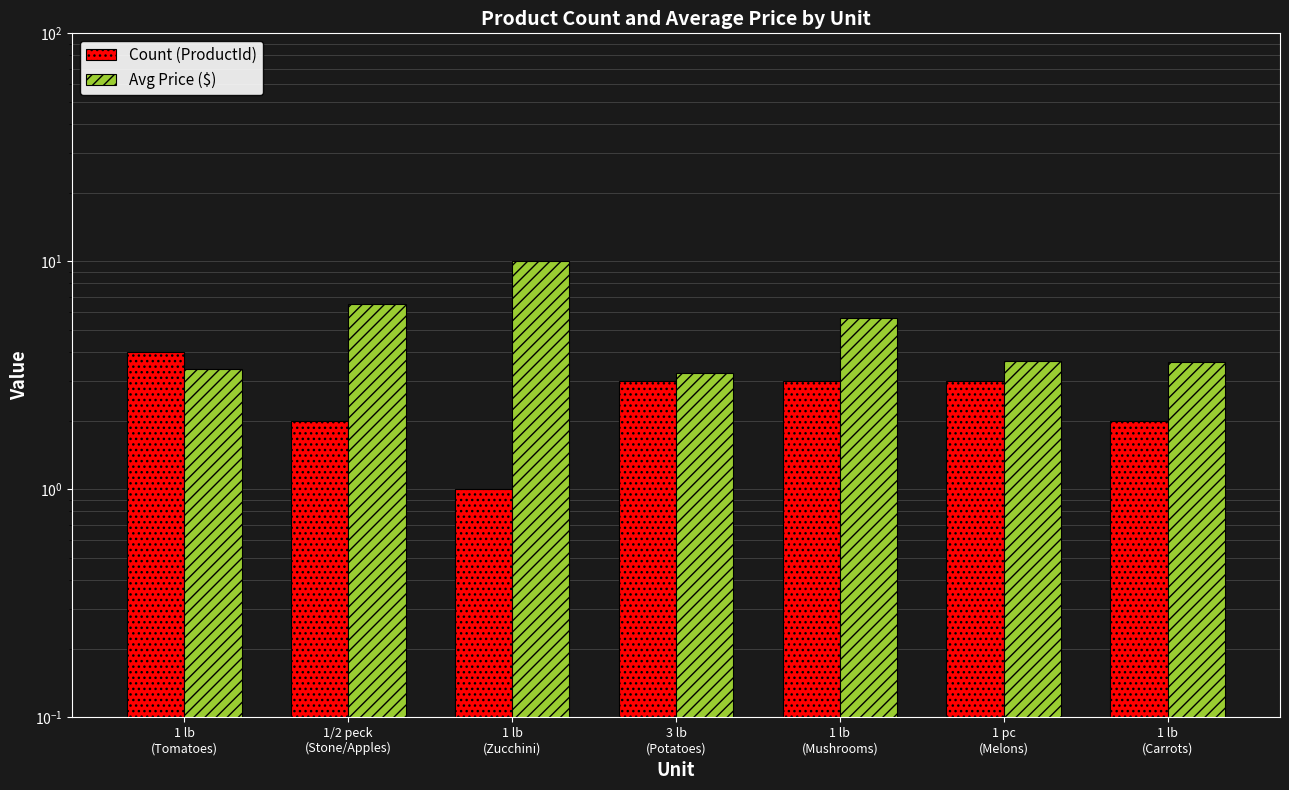

Which series has the largest range (max minus min)?

Avg Price ($)